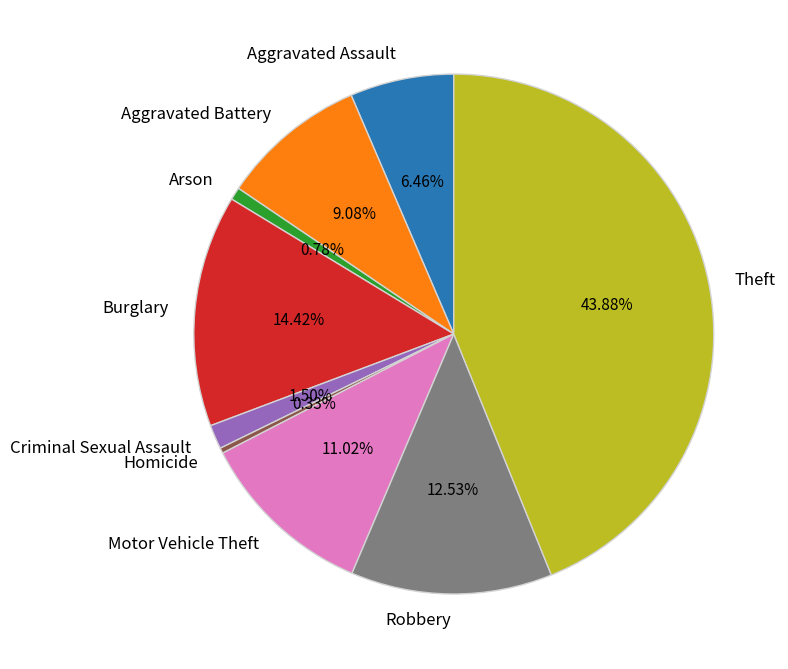

Which slice is the largest?

Theft